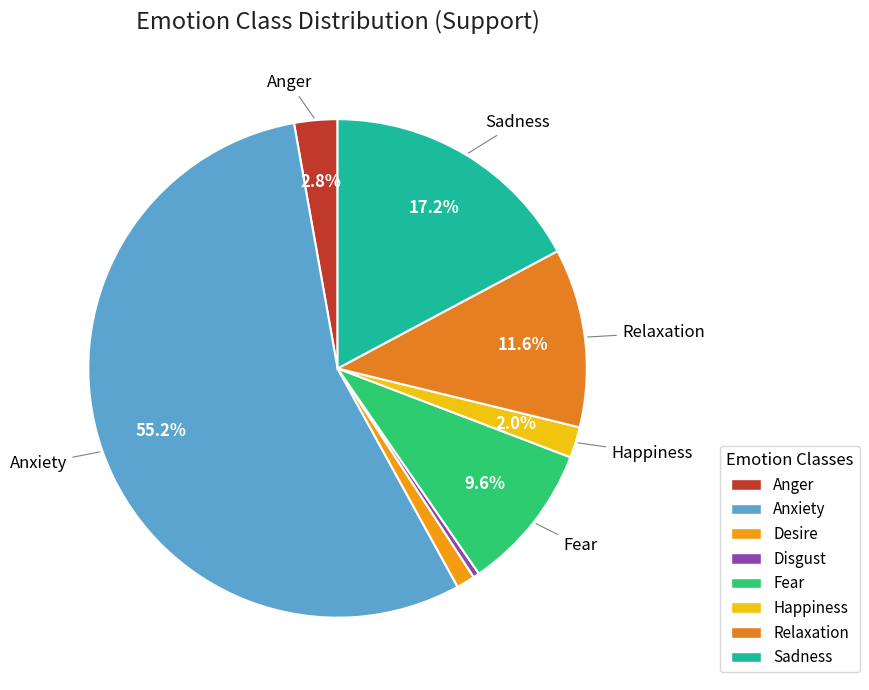

Approximately how many times larger is the value at Sadness compared to Fear?

1.8